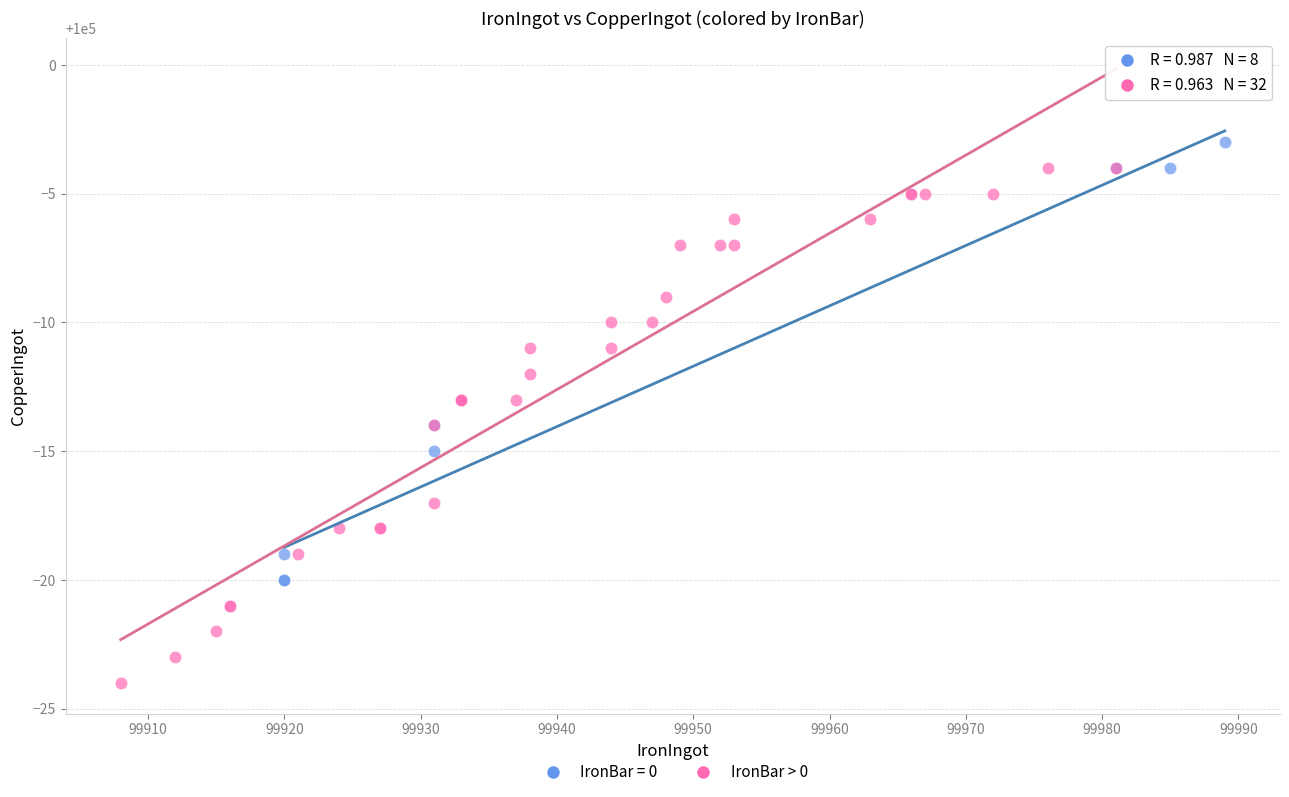

Which series reaches the minimum Y coordinate?

IronBar > 0